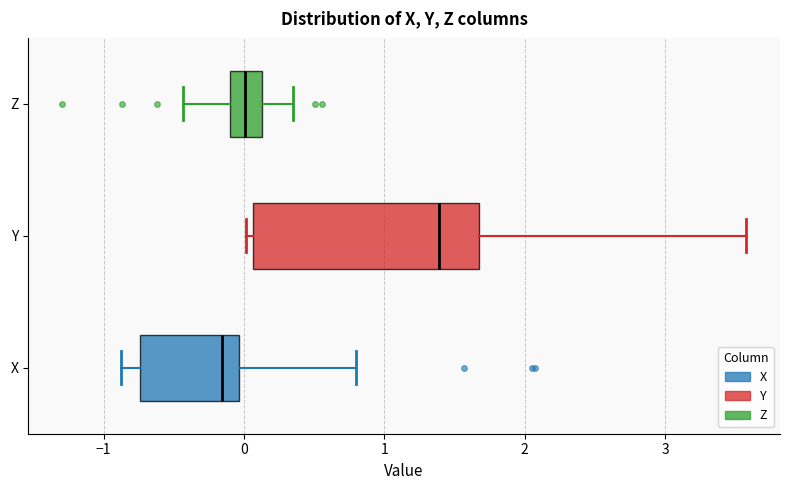

Reading bottom to top, read every box against the x-axis: the position of its median line, the range the box covers, and the ends of its whiskers. The values are not printed on the chart, so give them approximately, as read against the axis.

X: median -0.2, box -0.7 to 0.0, whiskers -0.9 to 0.8
Y: median 1.4, box 0.1 to 1.7, whiskers 0.0 to 3.6
Z: median 0.0, box -0.1 to 0.1, whiskers -0.4 to 0.3